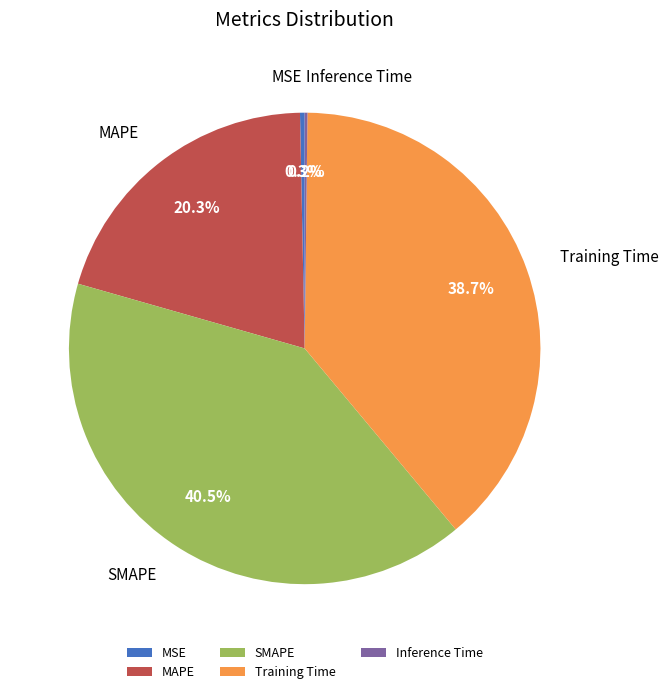

Which slice is the largest?

SMAPE